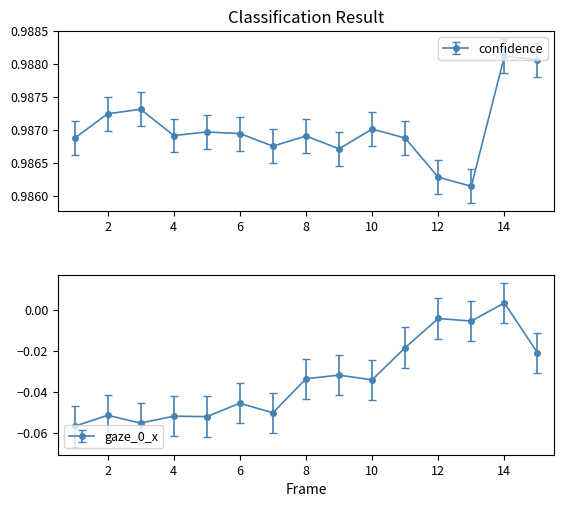

Does the chart have visible grid lines?

No